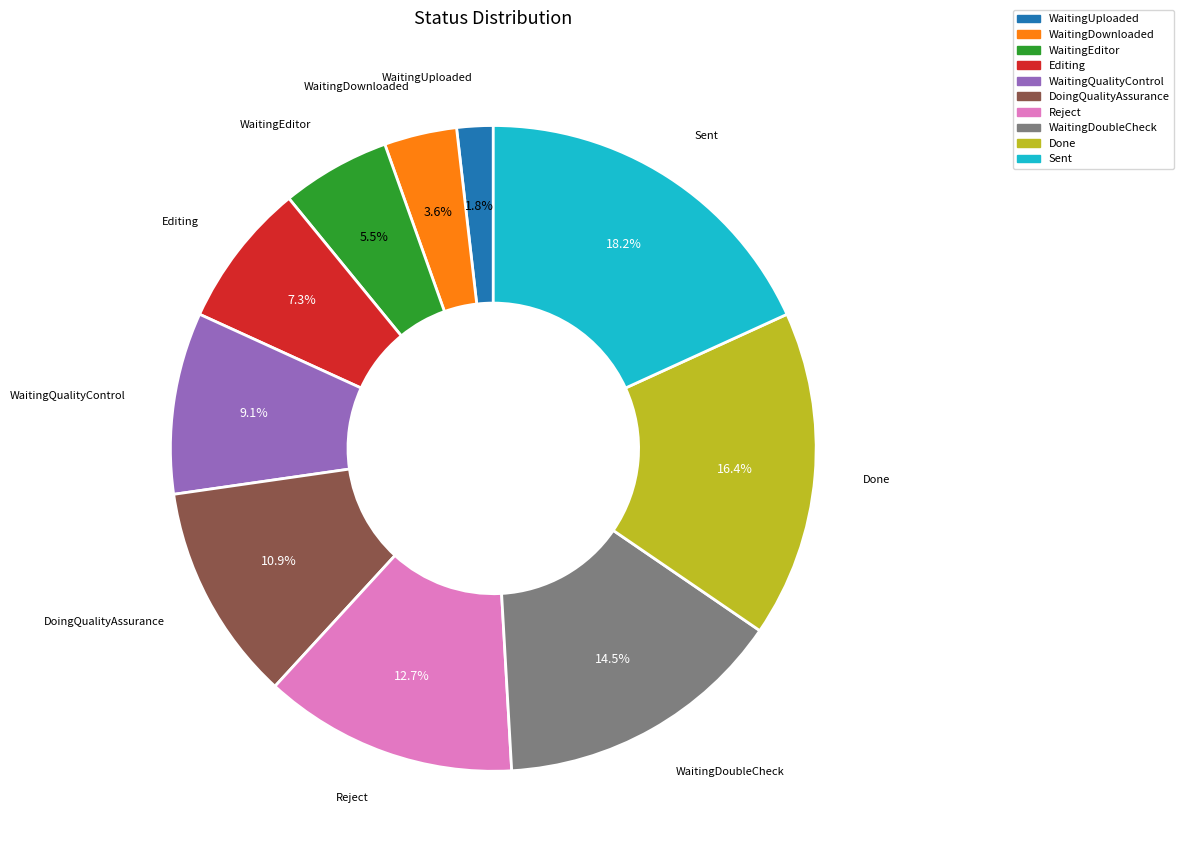

To the nearest percent, what is the combined percentage of WaitingEditor and WaitingQualityControl?

15%